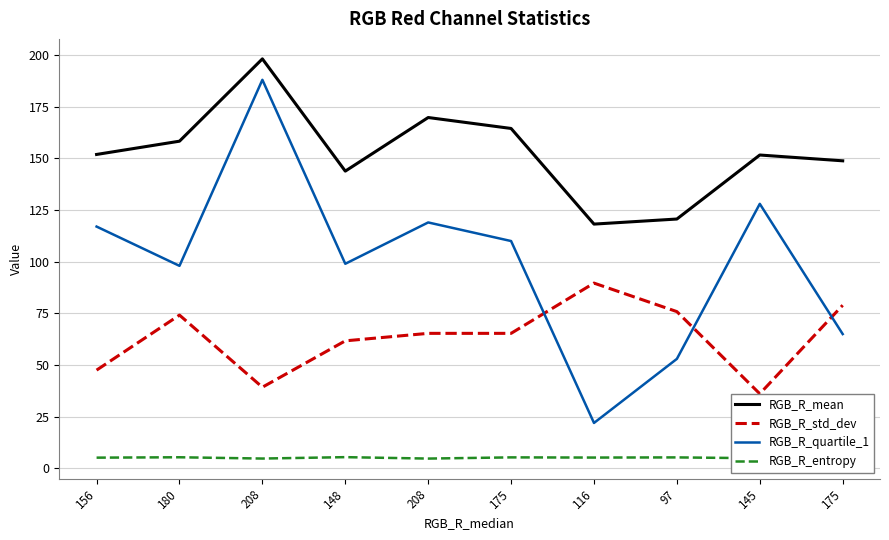

What is the difference between the RGB_R_quartile_1 values at 145 and 180?

30.0